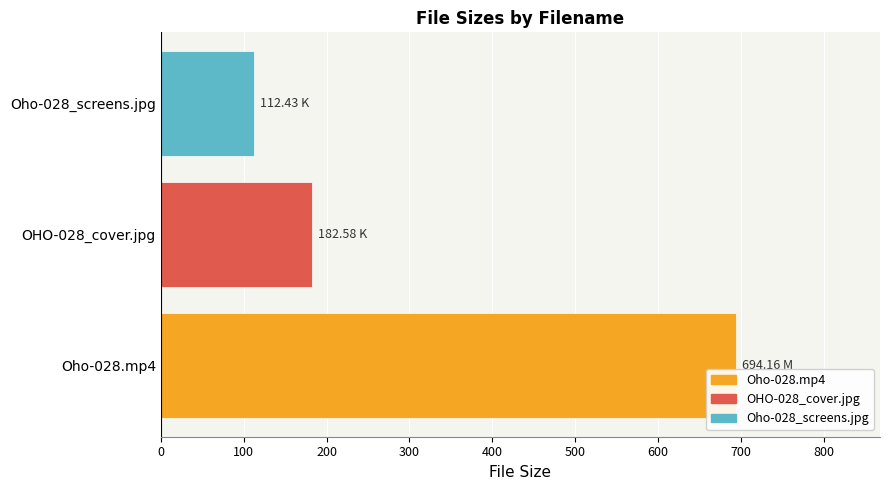

What is the difference between the maximum and minimum values?

581.7